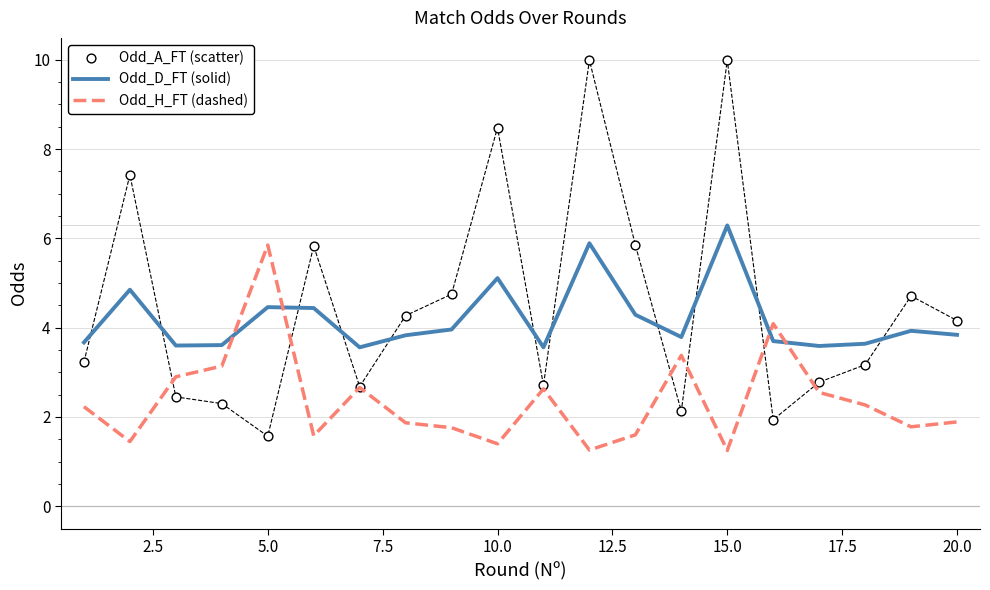

Which series has the largest total across all categories?

Odd_A_FT